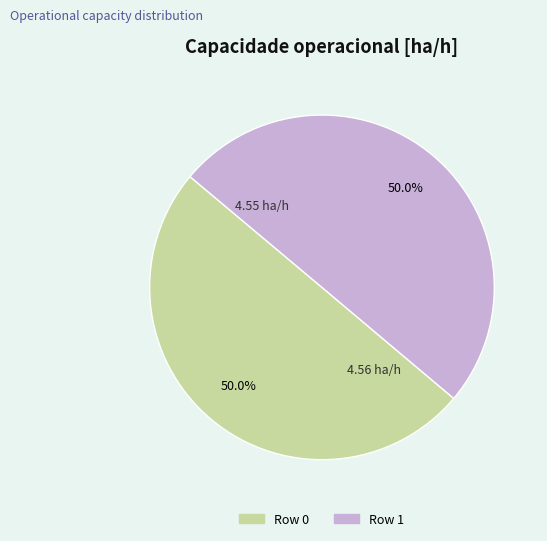

To the nearest percent, what portion does Row 1 represent?

50%